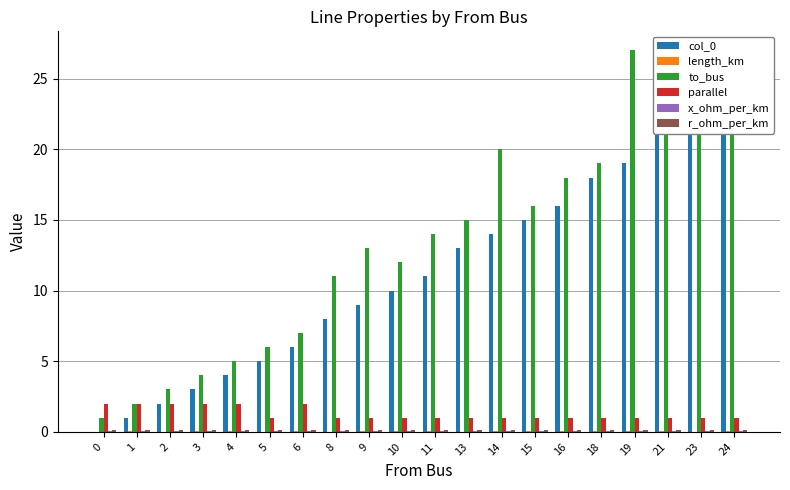

Which series changed the most between 1 and 8?

to_bus